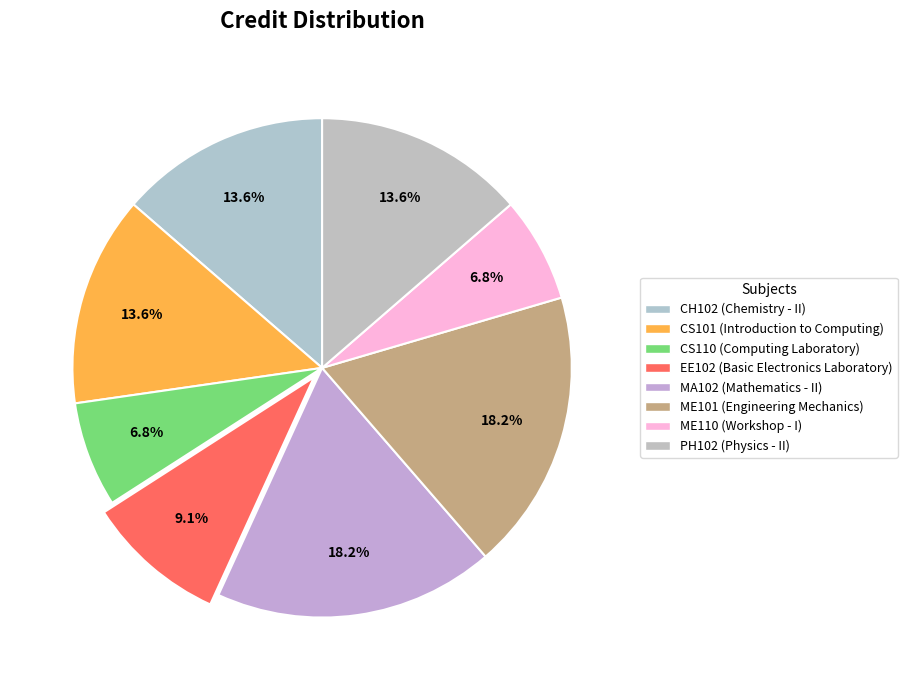

Count the number of slices in the pie.

8